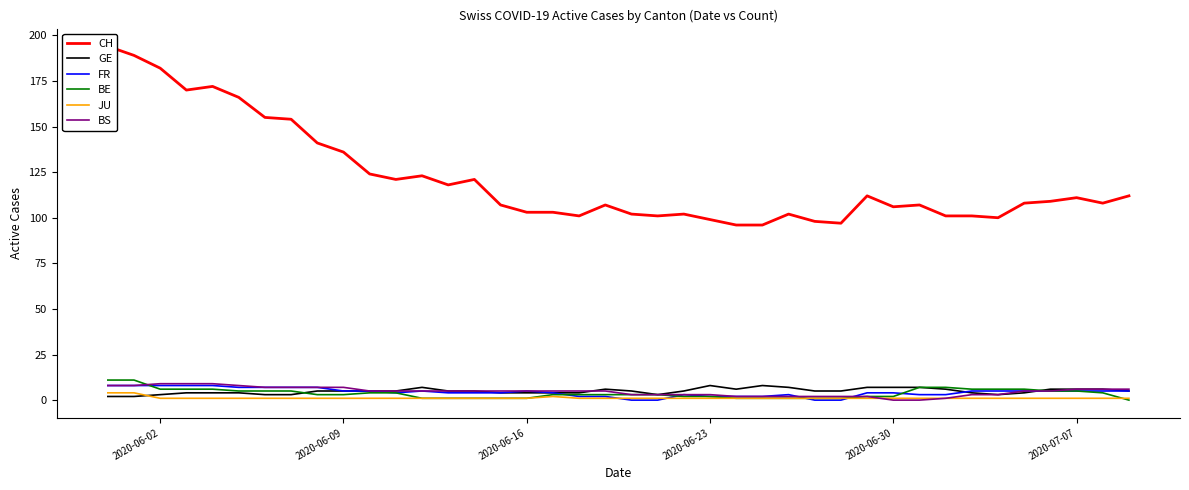

At how many categories does at least one series exceed 155?

6